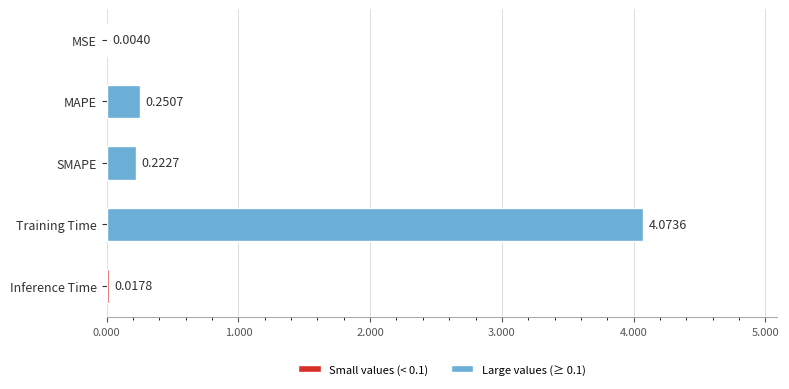

How many series are shown in this chart?

1